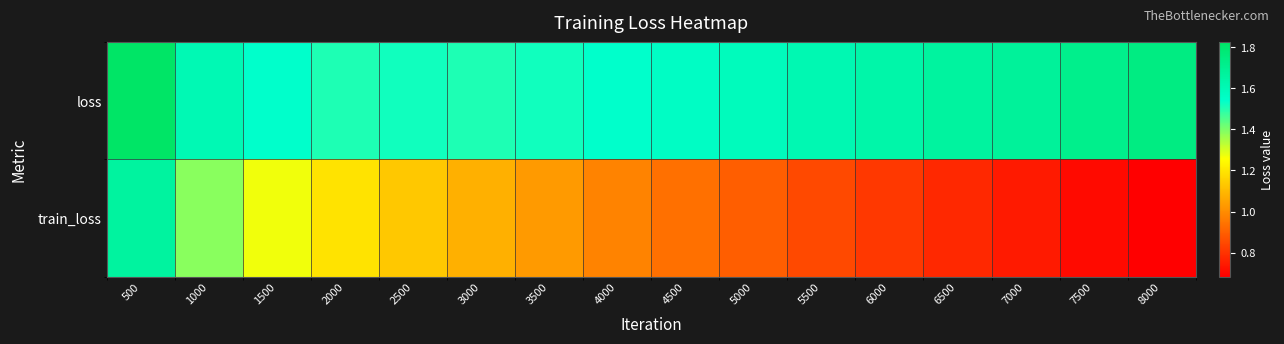

Which series has the largest total across all categories?

loss